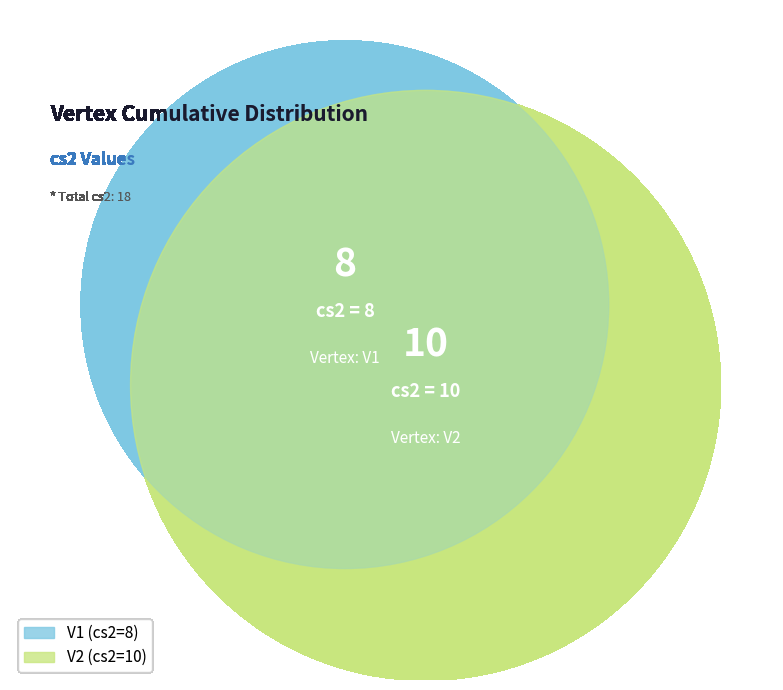

What percentage is NOT represented by V2?

44.4%